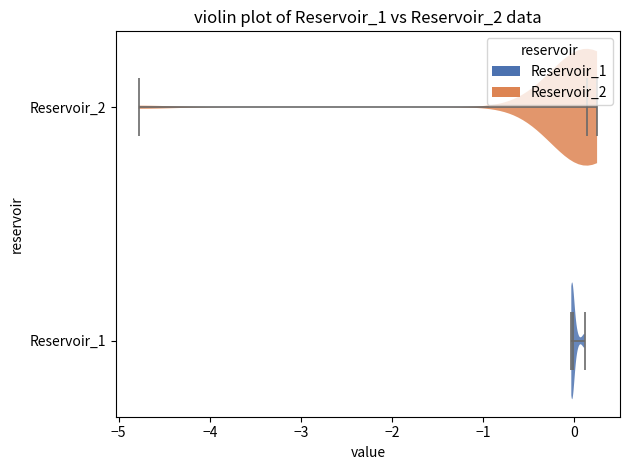

Which violin has the furthest to the left median line?

Reservoir_1